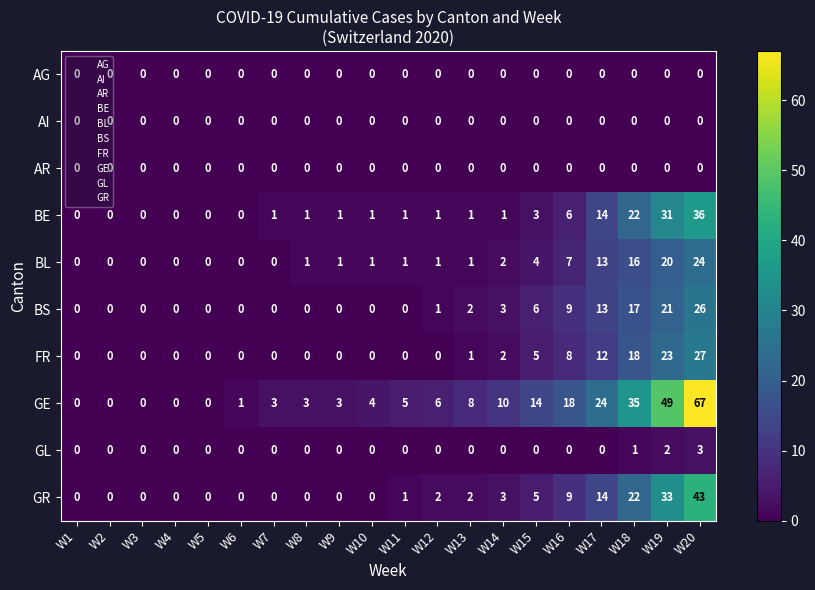

What is the total value across all series at W7?

4